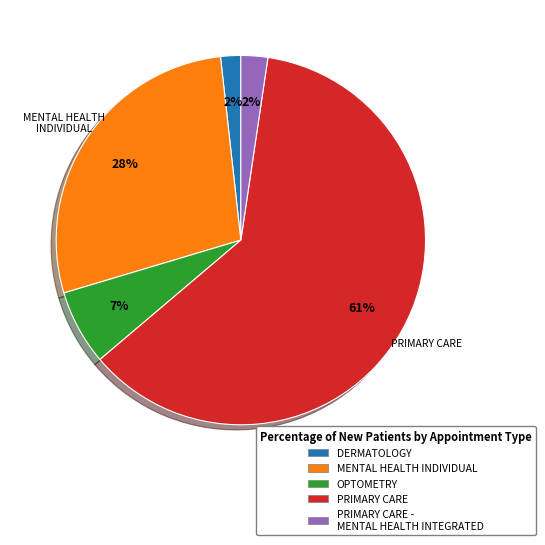

How many segments does this pie chart have?

5